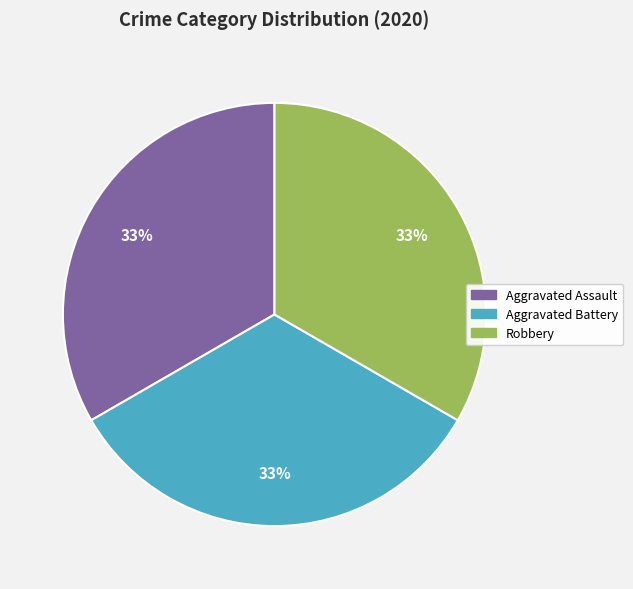

Is there a majority slice in this chart?

No